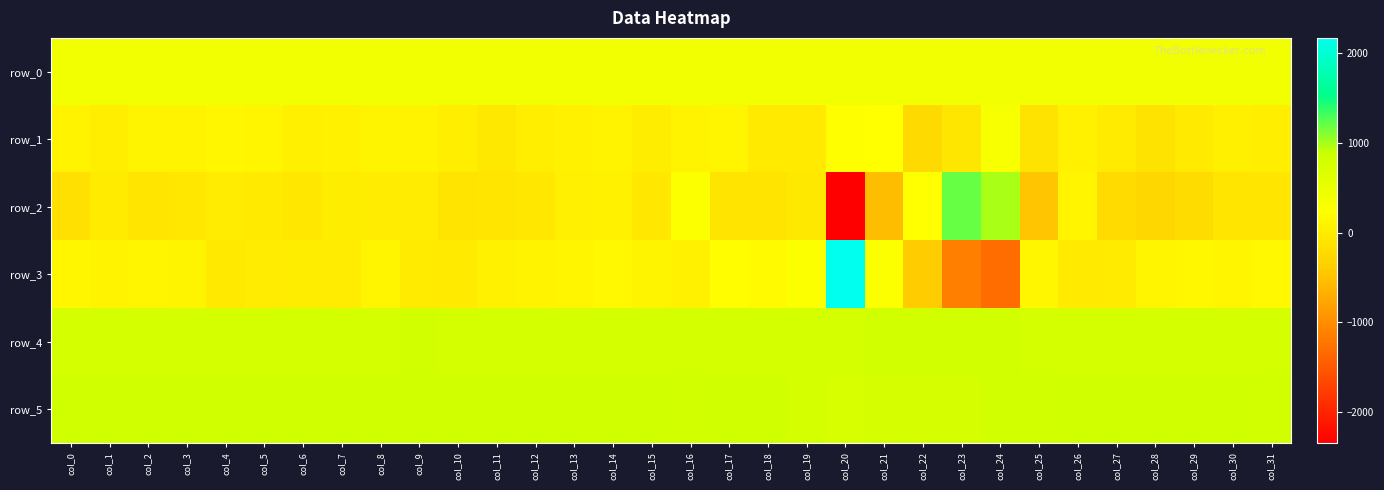

Which series has the widest spread of values?

row_2